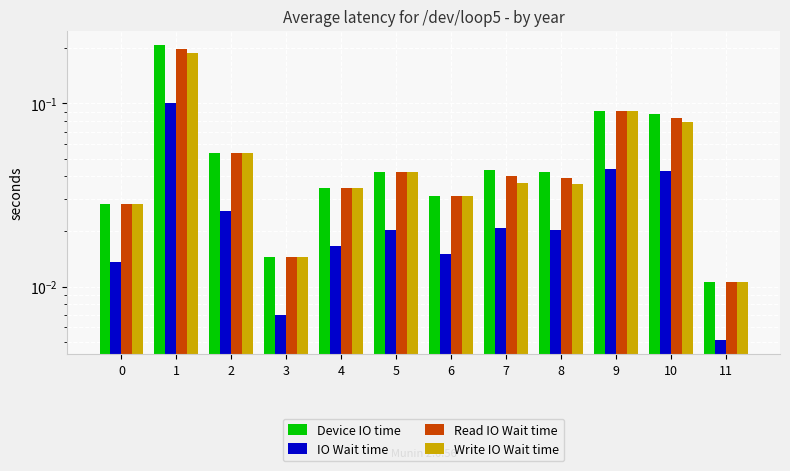

Rank the series by their maximum value, from lowest to highest.

IO Wait time, Write IO Wait time, Read IO Wait time, Device IO time